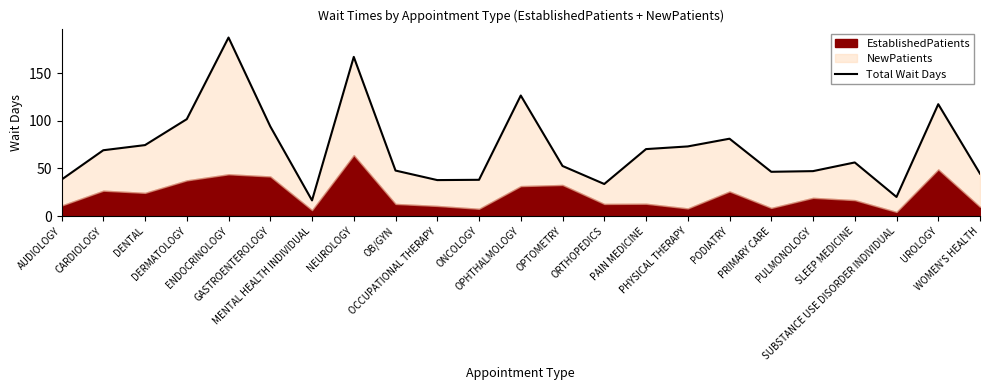

How many points are lower than both their immediate neighbors (excluding endpoints)?

5